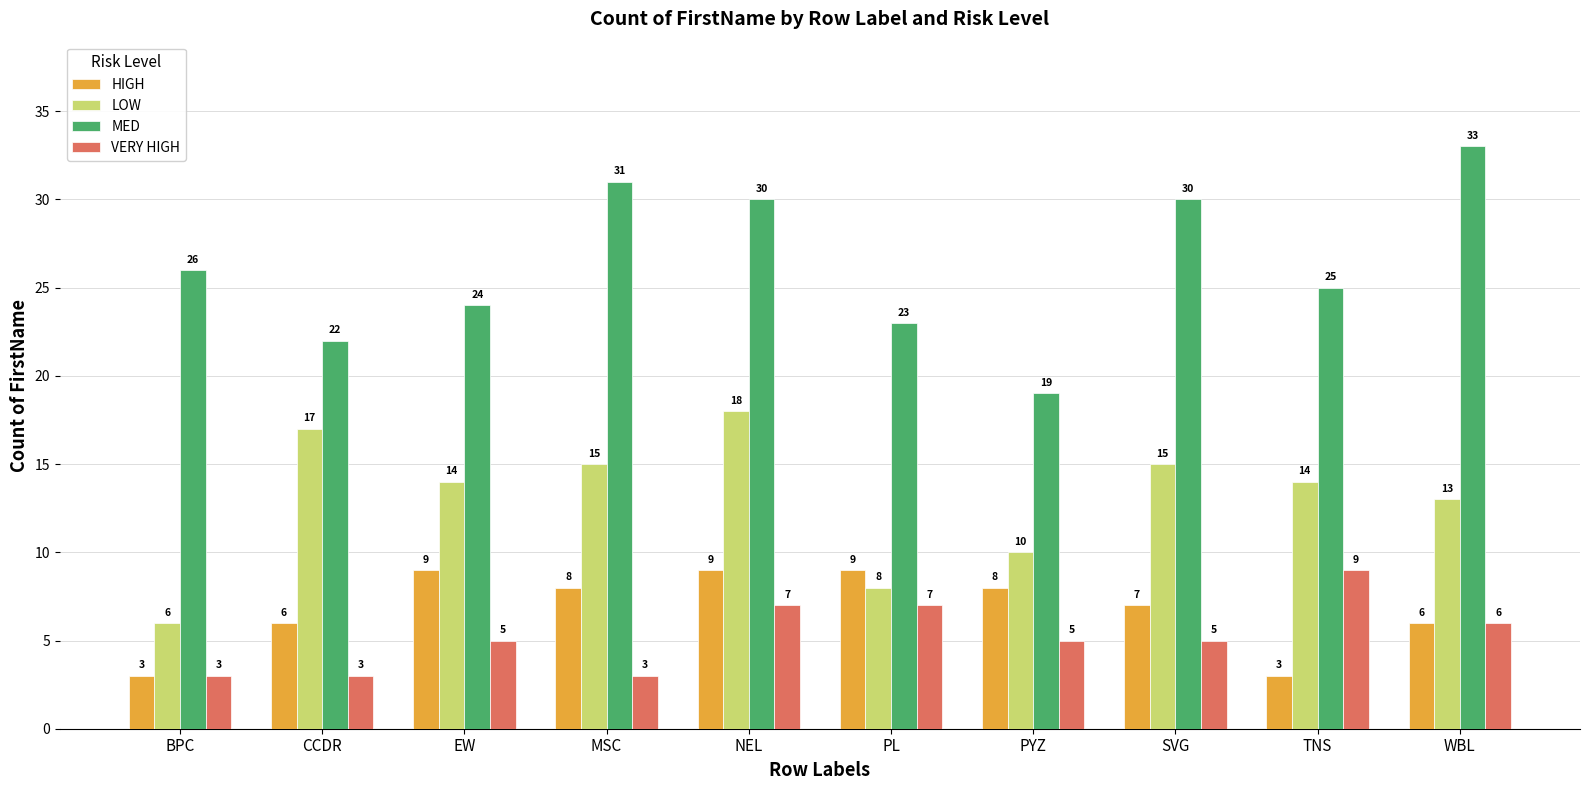

Which series has the widest spread of values?

MED